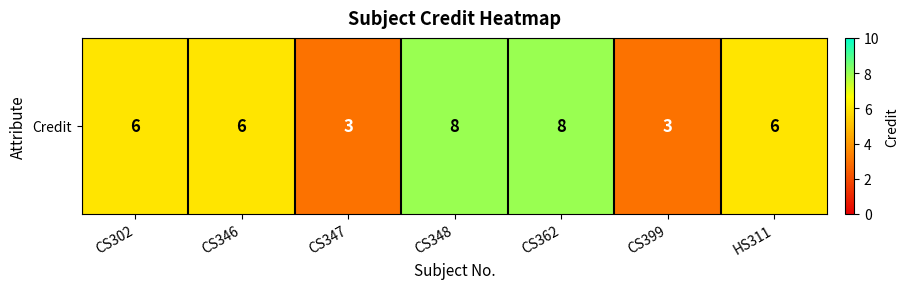

Reading left to right, extract all data points from this chart.

6	6	3	8	8	3	6